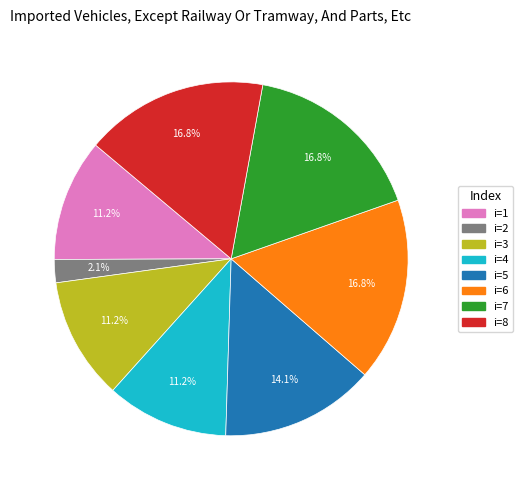

Count the number of slices in the pie.

8